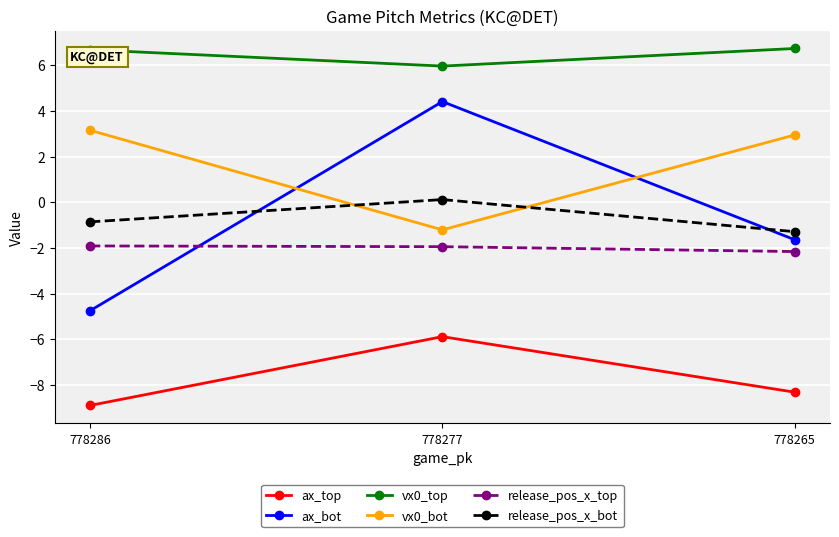

The vx0_bot series shows -0.6 at 778277. True or false?

False